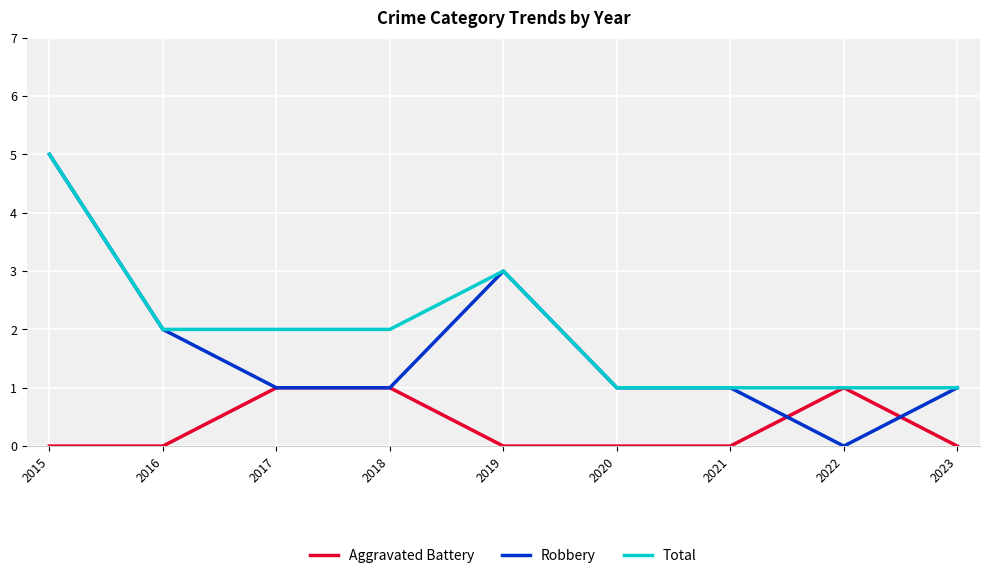

Which series has the widest spread of values?

Robbery